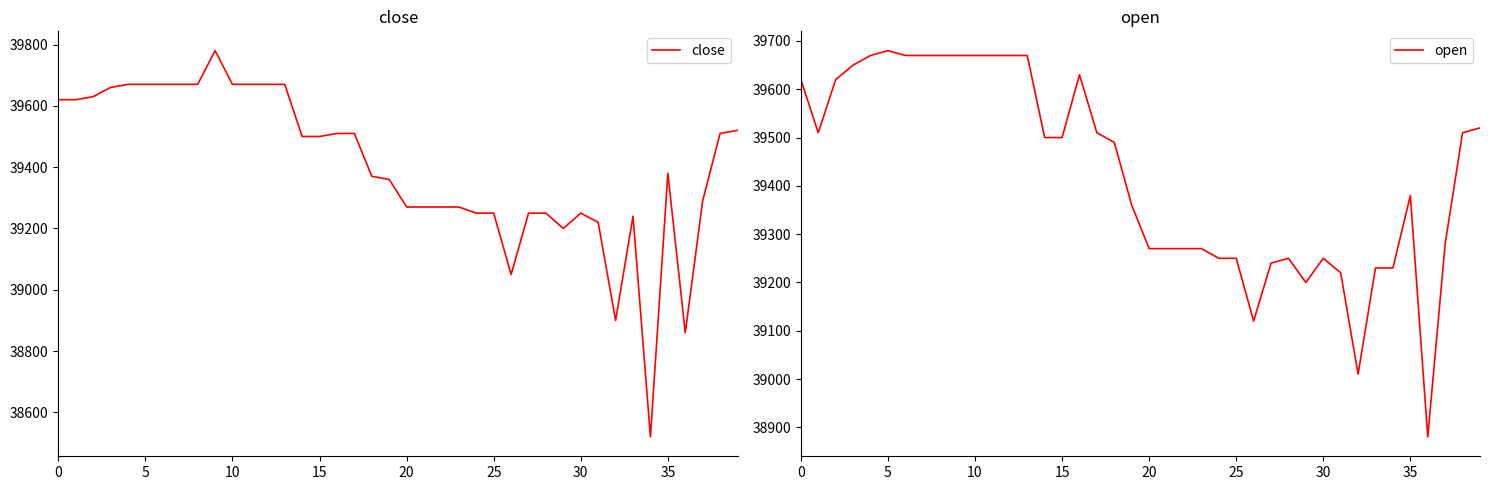

What are all the series names shown in the legend?

close, open